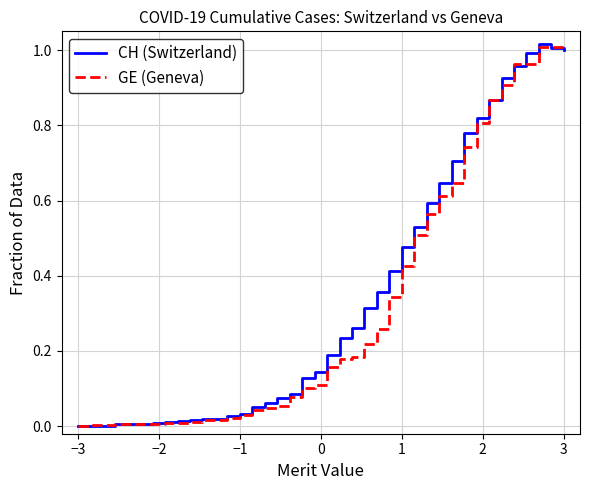

Rank the series by their maximum value, from lowest to highest.

GE (Geneva), CH (Switzerland)